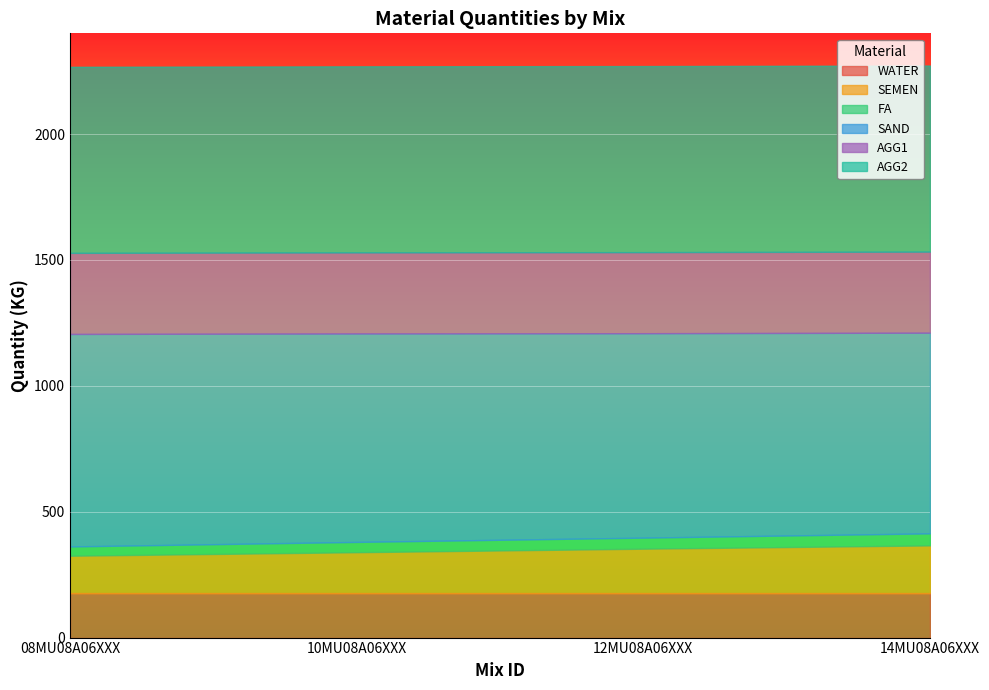

What is the sum of all SAND values?

3281